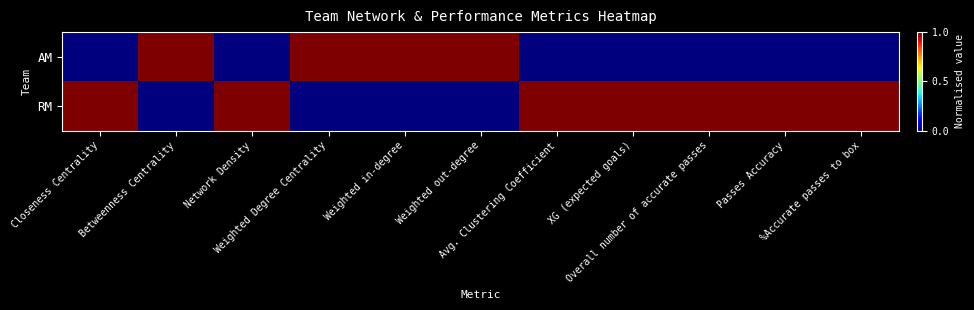

Rank the series at Betweenness Centrality from lowest to highest value.

RM, AM